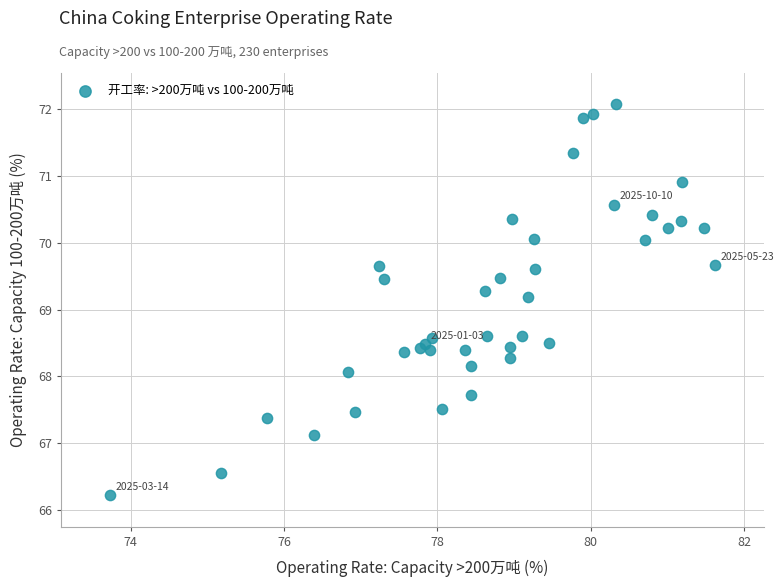

What Y value in the scatter plot is closest to 69?

69.2